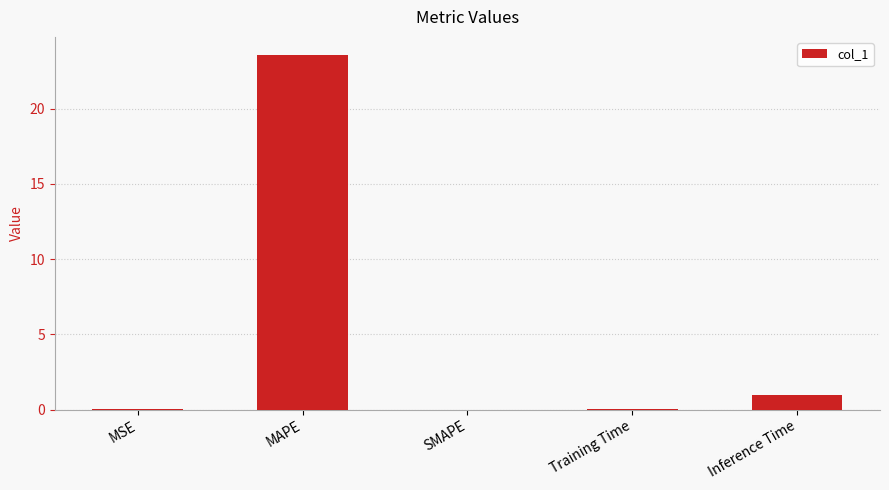

What is the maximum value shown in the chart?

23.6